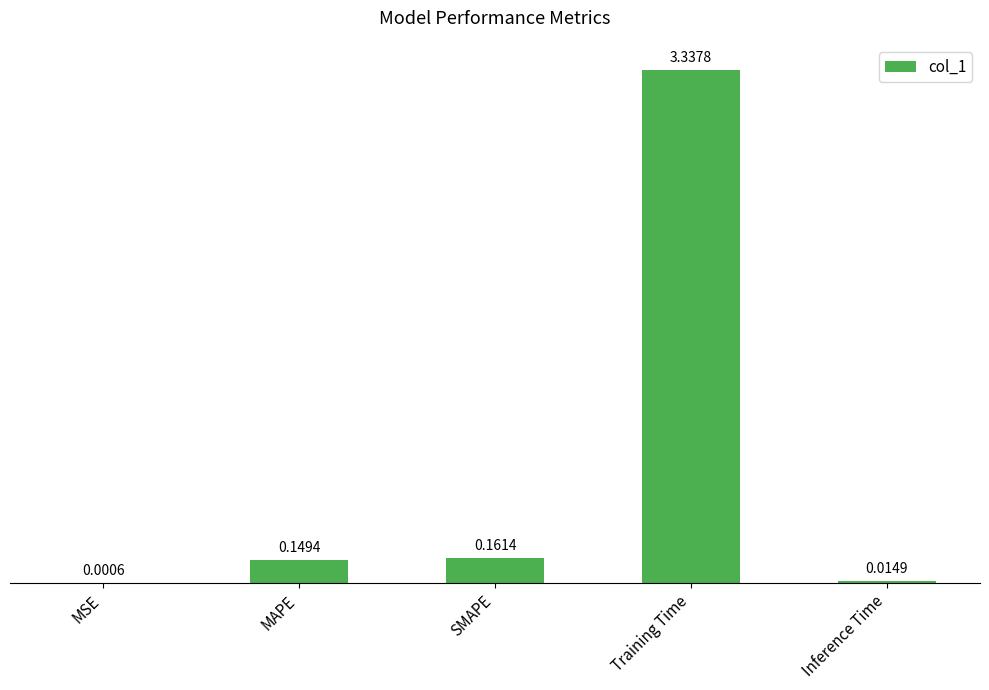

How many series are shown in this chart?

1